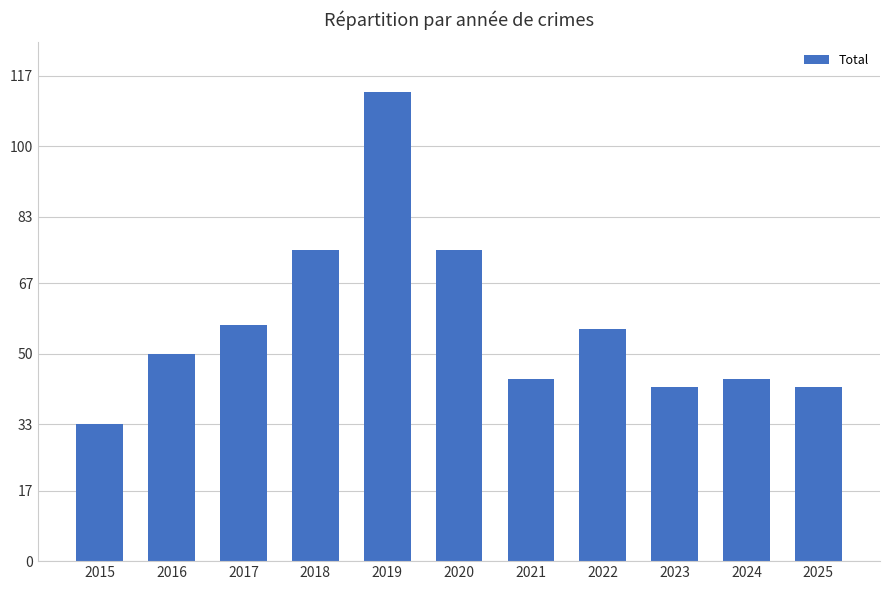

The value at 2017 is 57. True or false?

True